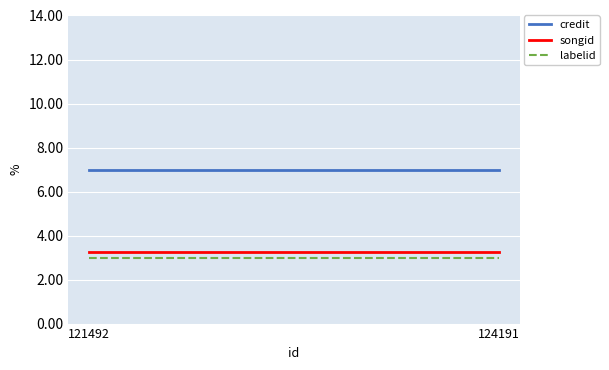

Is it true that labelid equals 3.0 at 124191?

True